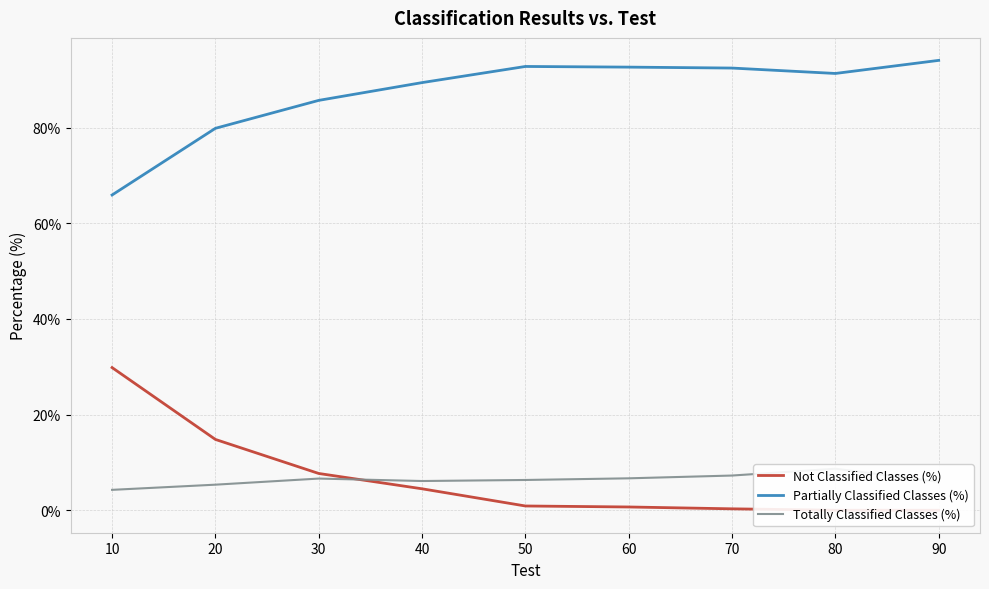

Where do Not Classified Classes (%) and Totally Classified Classes (%) first cross each other?

30 and 40